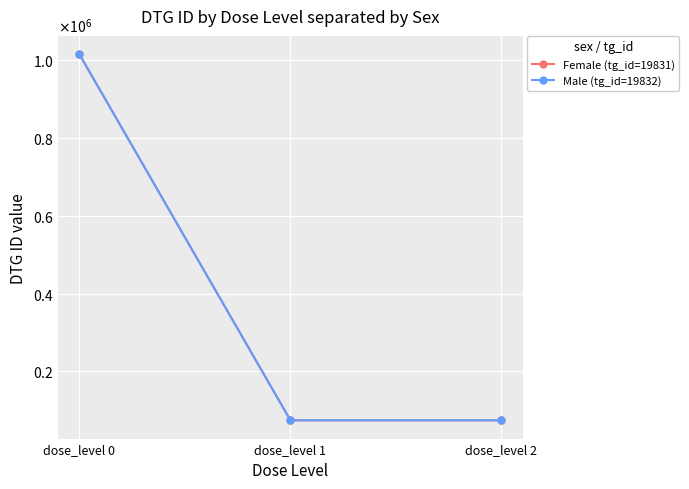

Reading left to right, extract all data points from this chart.

Female (tg_id=19831): dose_level 0=1015373	dose_level 1=74608	dose_level 2=74610
Male (tg_id=19832): dose_level 0=1015372	dose_level 1=74607	dose_level 2=74609